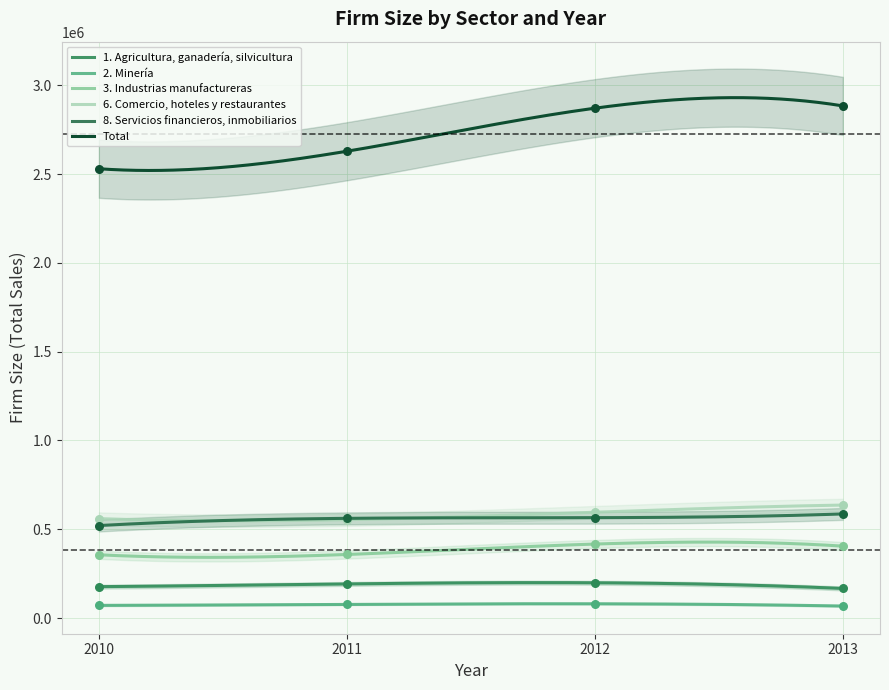

Which series has the largest total across all categories?

Total